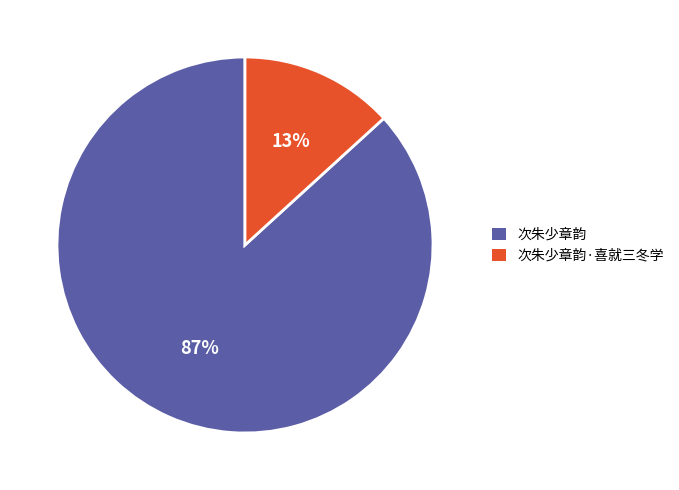

Which category has the biggest portion of the pie?

次朱少章韵